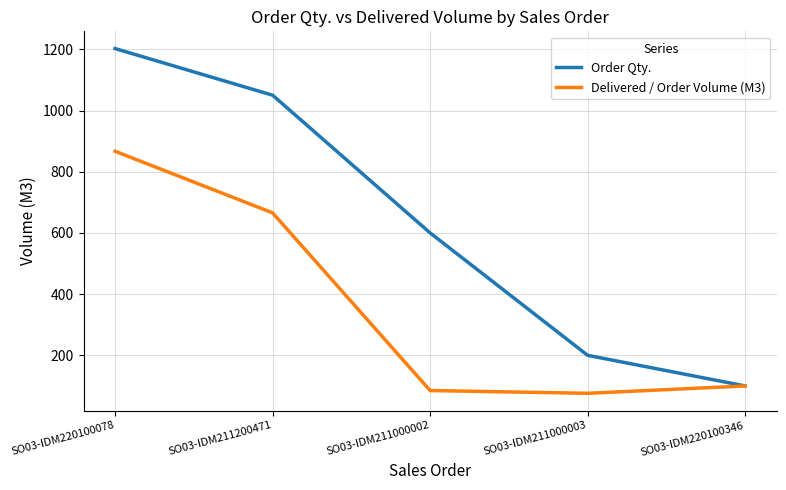

What is the sum of the Order Qty. values at SO03-IDM220100346 and SO03-IDM211200471?

1150.0